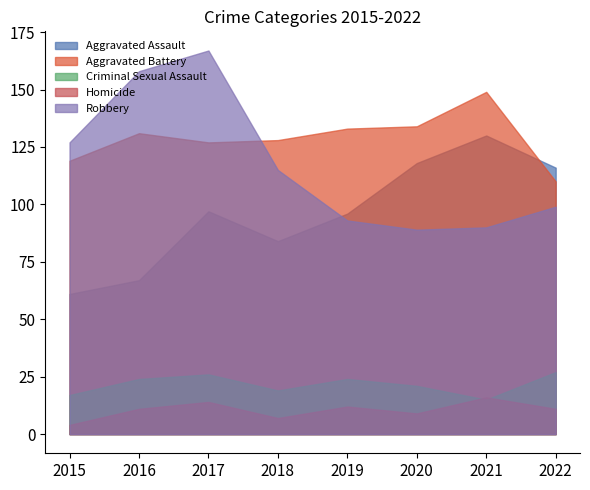

Is the value of Robbery at 2019 greater than the value of Homicide at 2020?

Yes